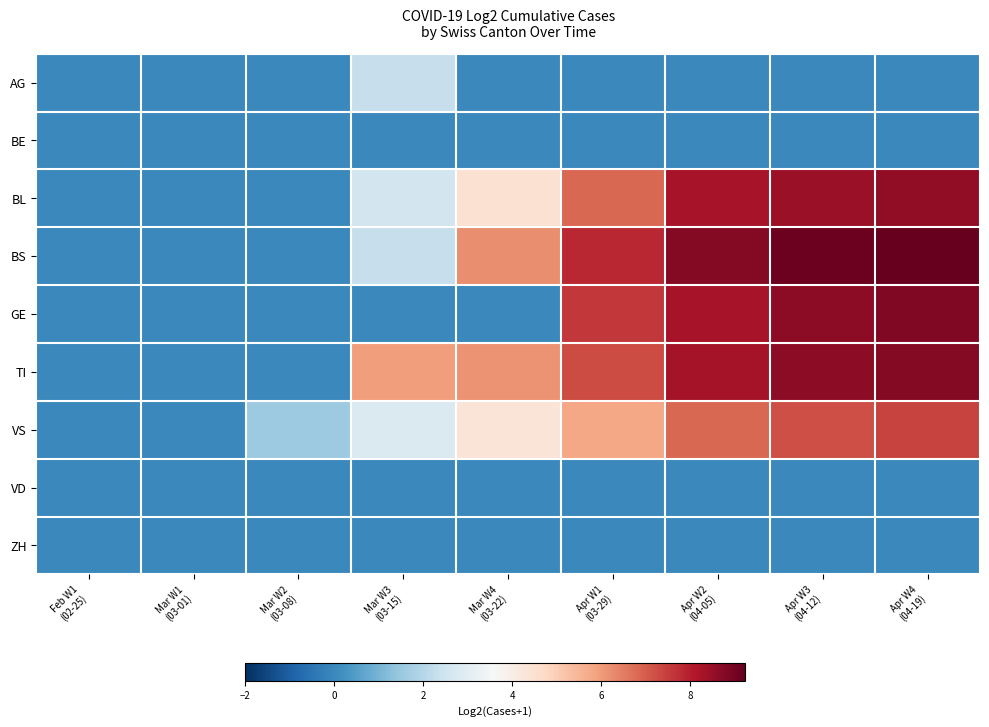

Rank the series at Apr W1 (03-29) from highest to lowest value.

BS, GE, TI, BL, VS, AG, BE, VD, ZH